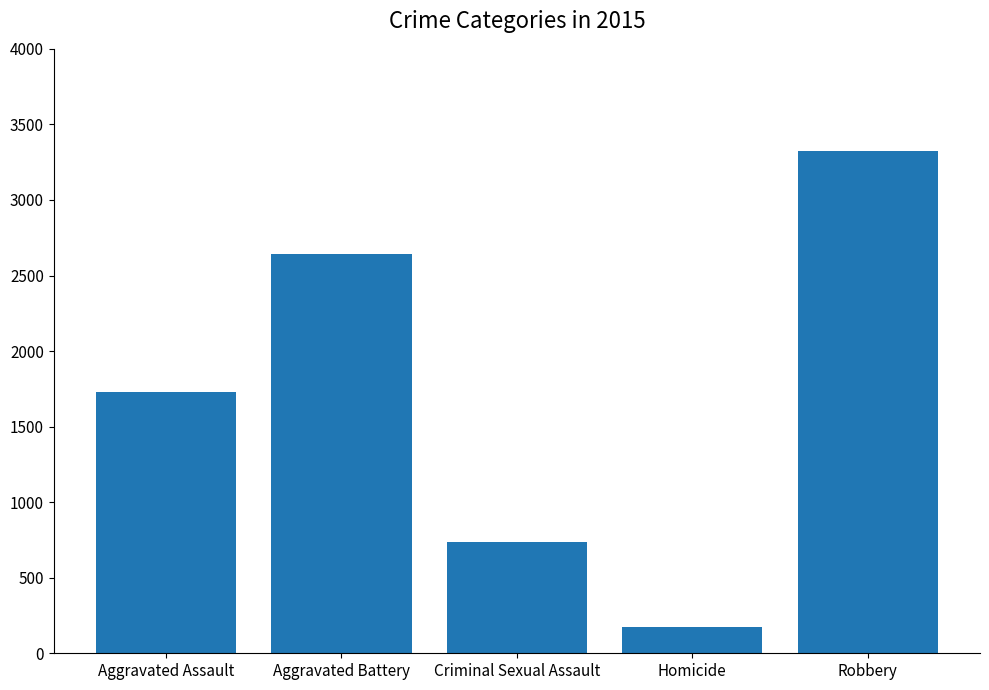

Between Robbery and Homicide, which is larger?

Robbery